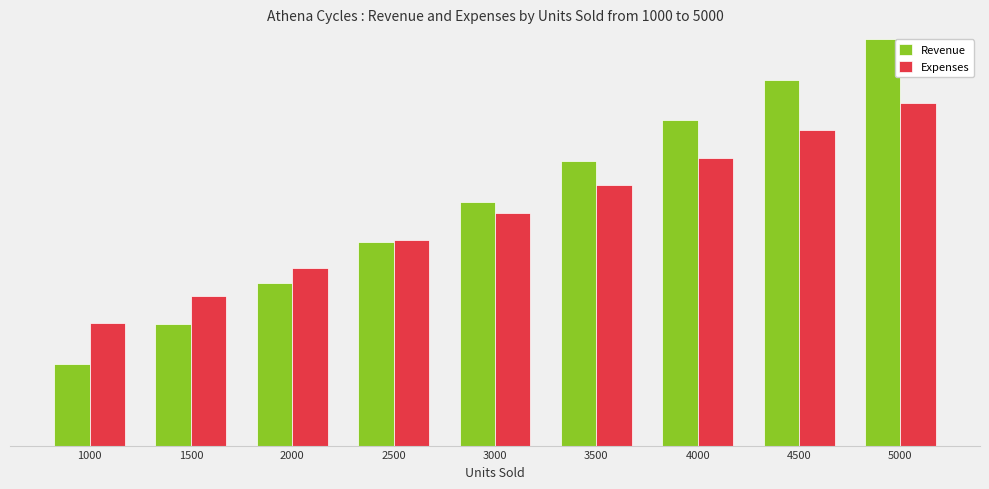

Between 1500 and 4000, which series saw the biggest shift?

Revenue